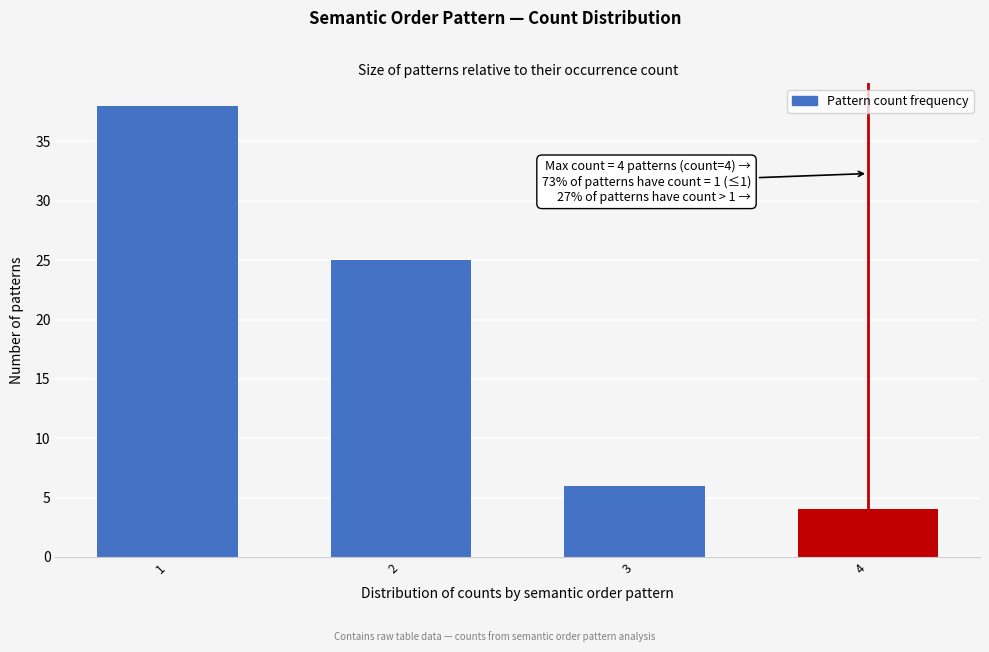

Reading right to left, list all the values displayed in this chart.

4	6	25	38